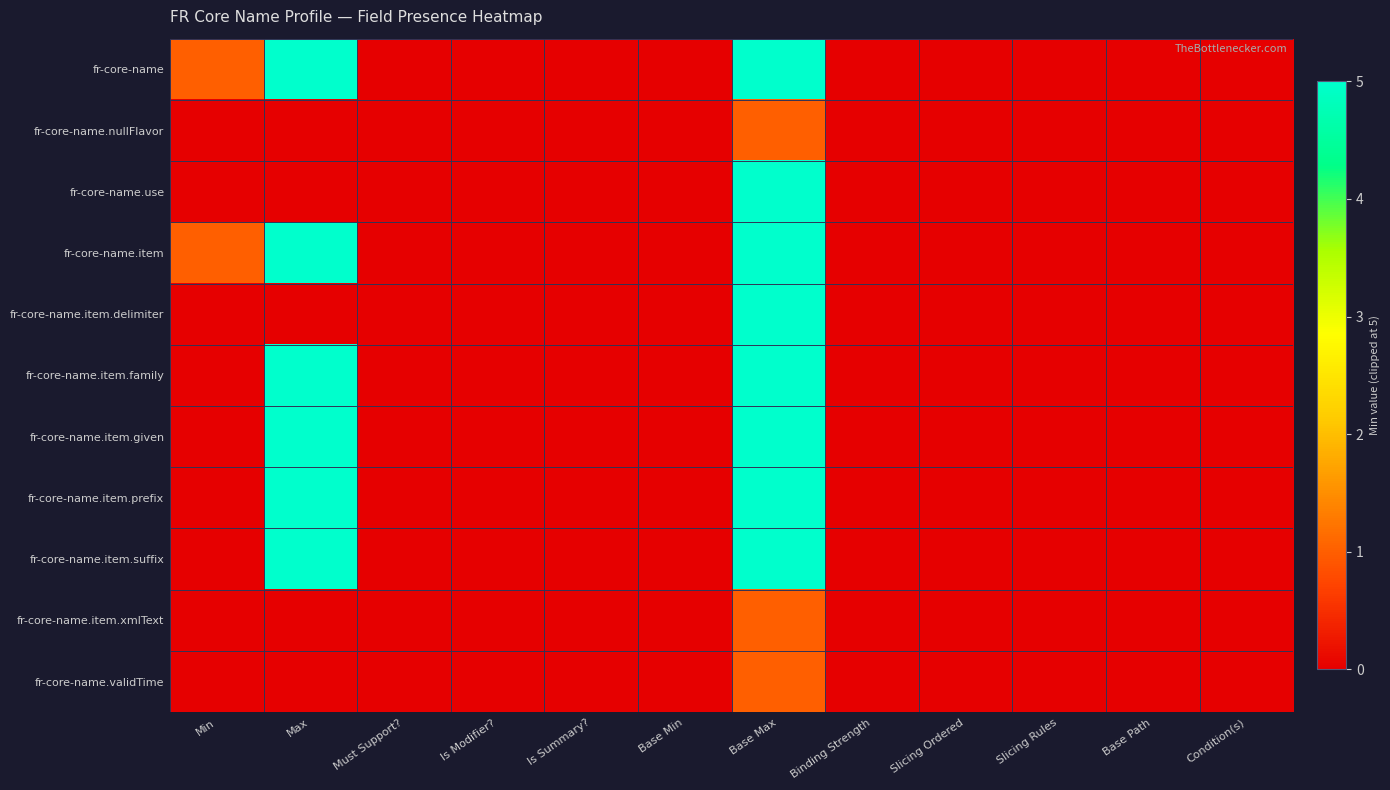

What is the maximum value shown in the chart?

5